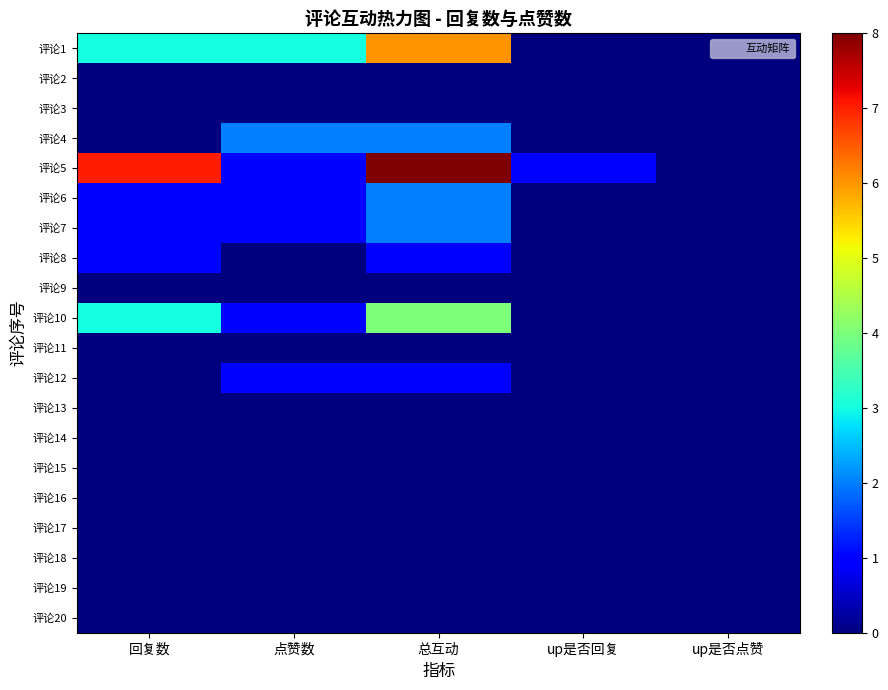

Which has a higher value, 回复数 or up是否点赞?

回复数